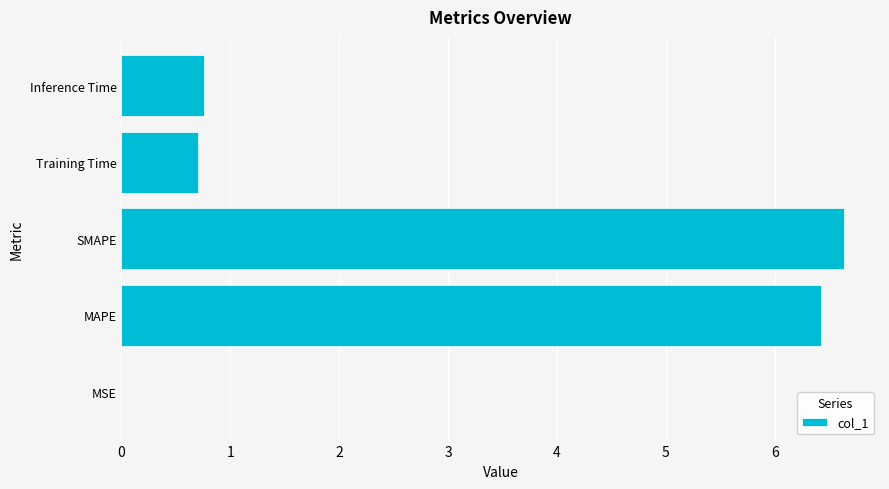

Between MAPE and SMAPE, which is larger?

SMAPE